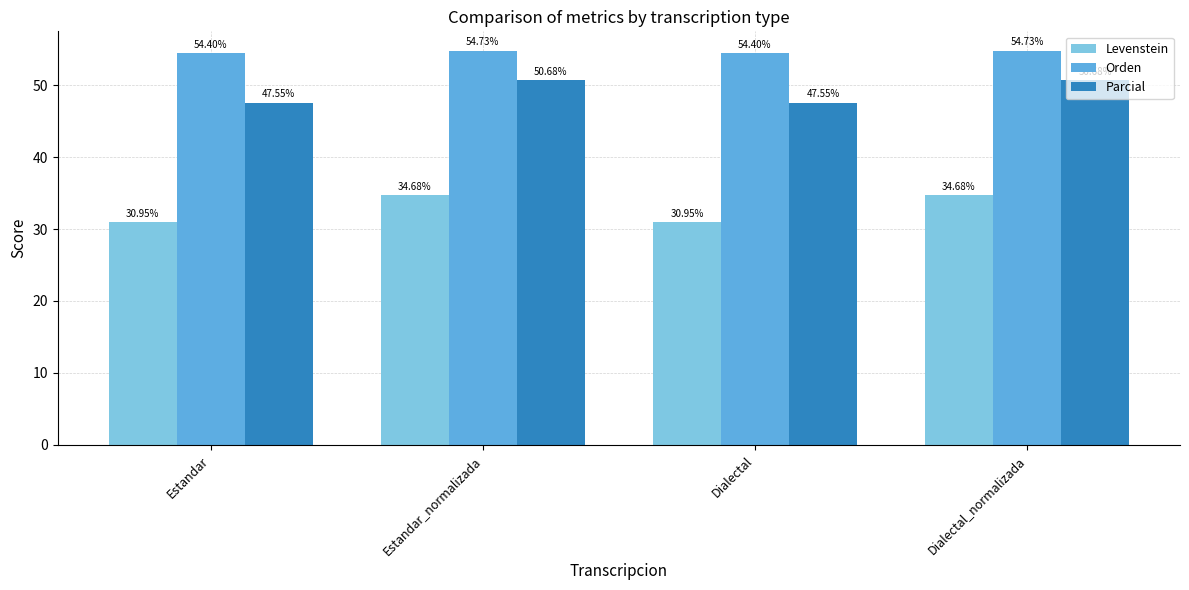

Is the value of Orden at Dialectal_normalizada greater than the value of Parcial at Dialectal_normalizada?

Yes